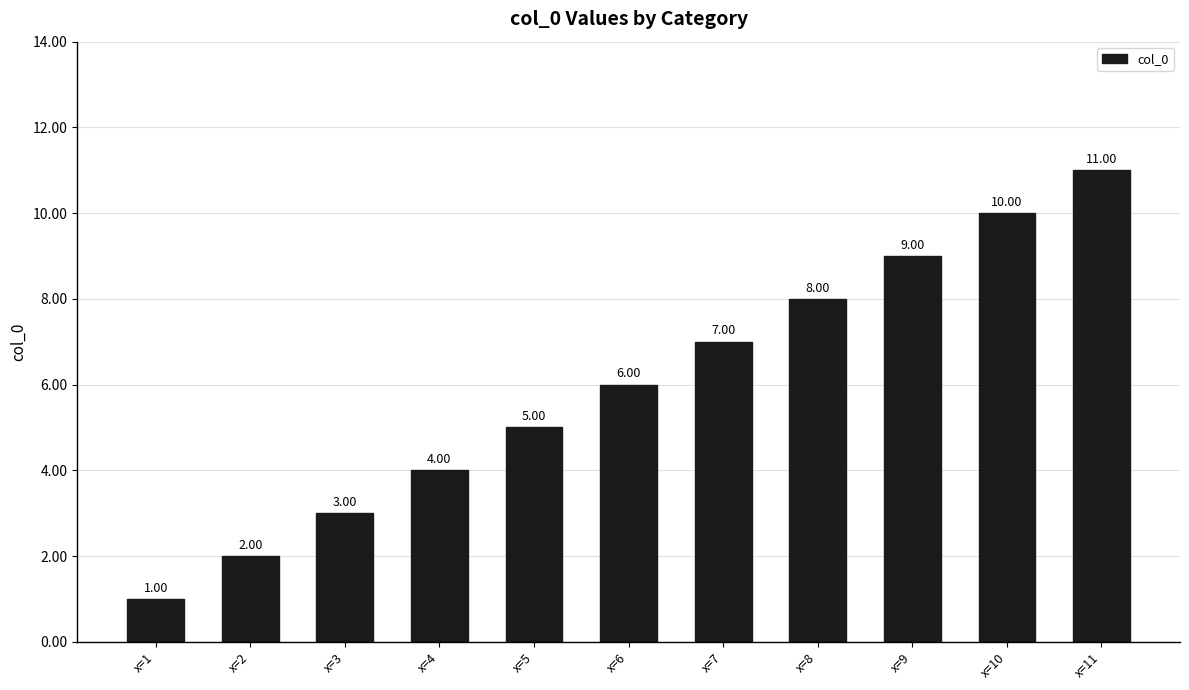

Approximately how many times larger is the value at x=6 compared to x=4?

1.5